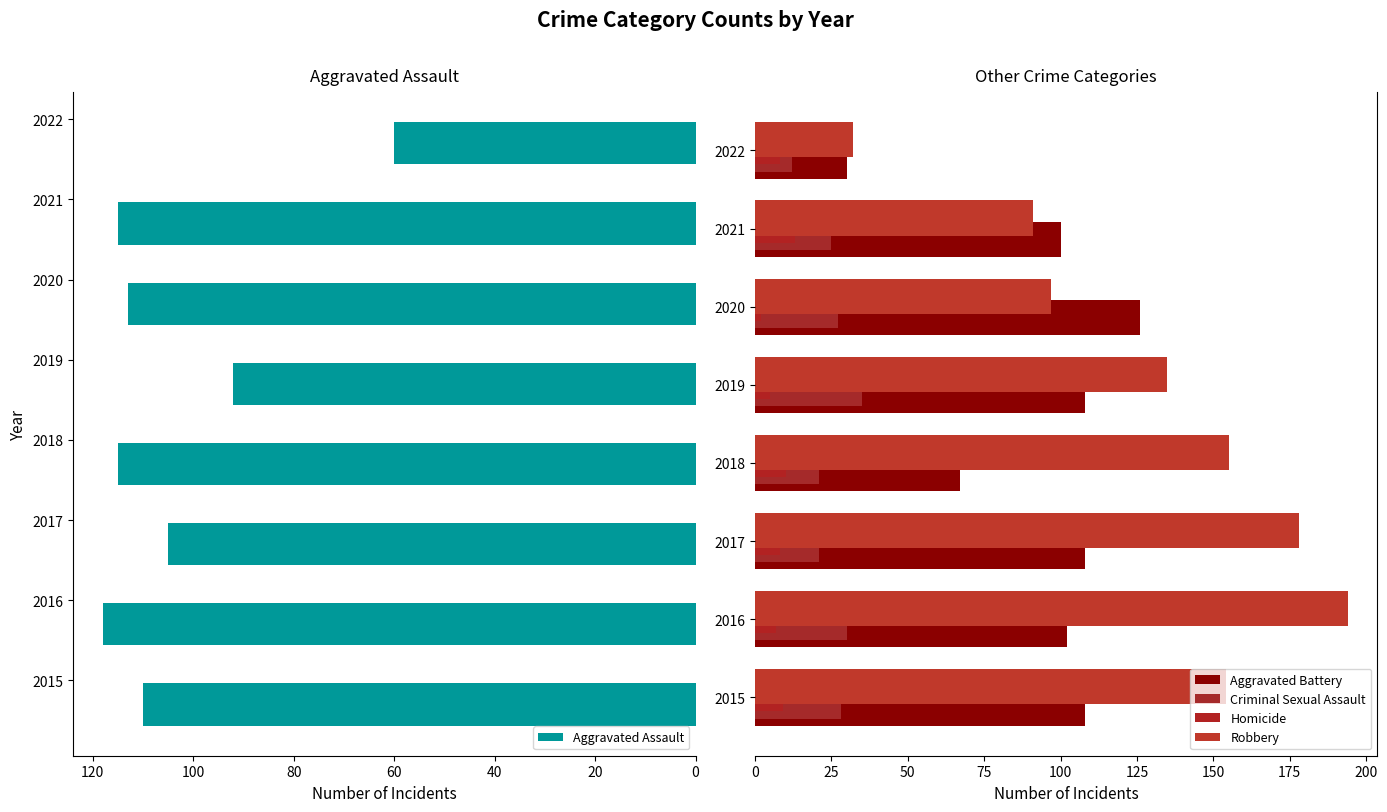

How many values in the Aggravated Assault series exceed 113?

3